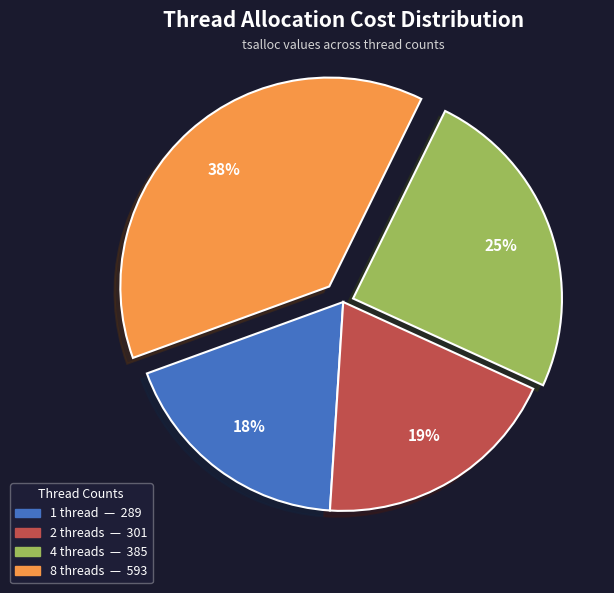

To the nearest percent, what portion does 2 threads represent?

19%